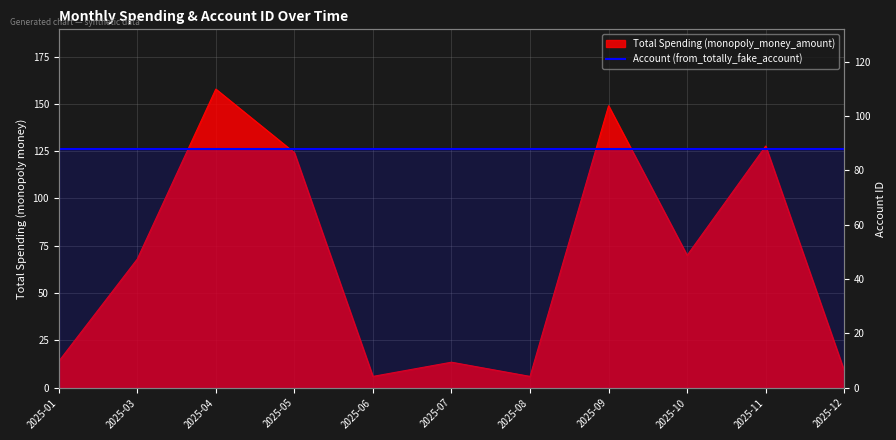

Read the value at 2025-06.

6.0